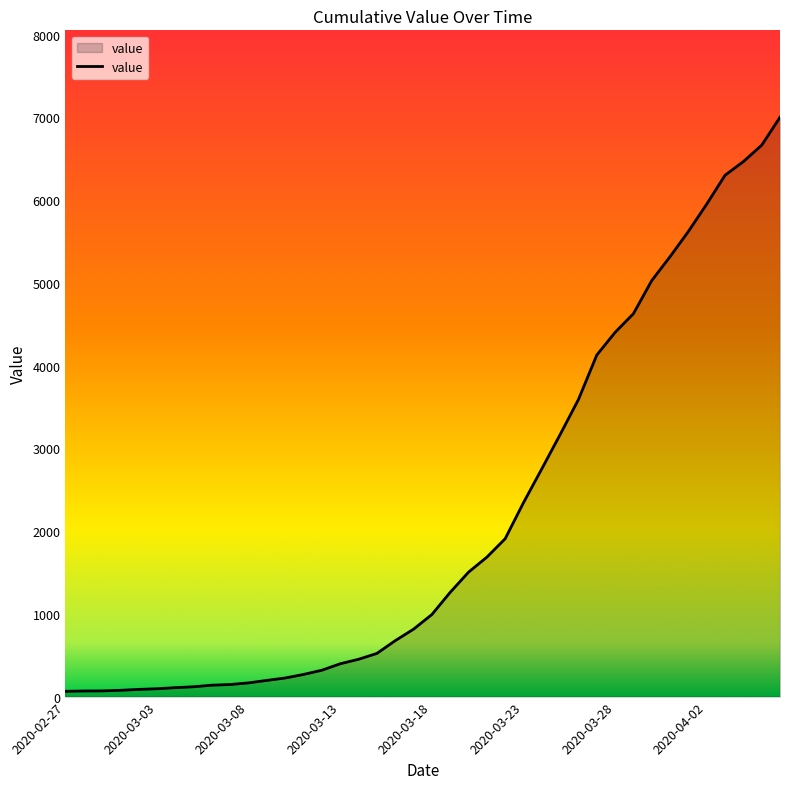

What is the difference between the maximum and minimum values?

6938